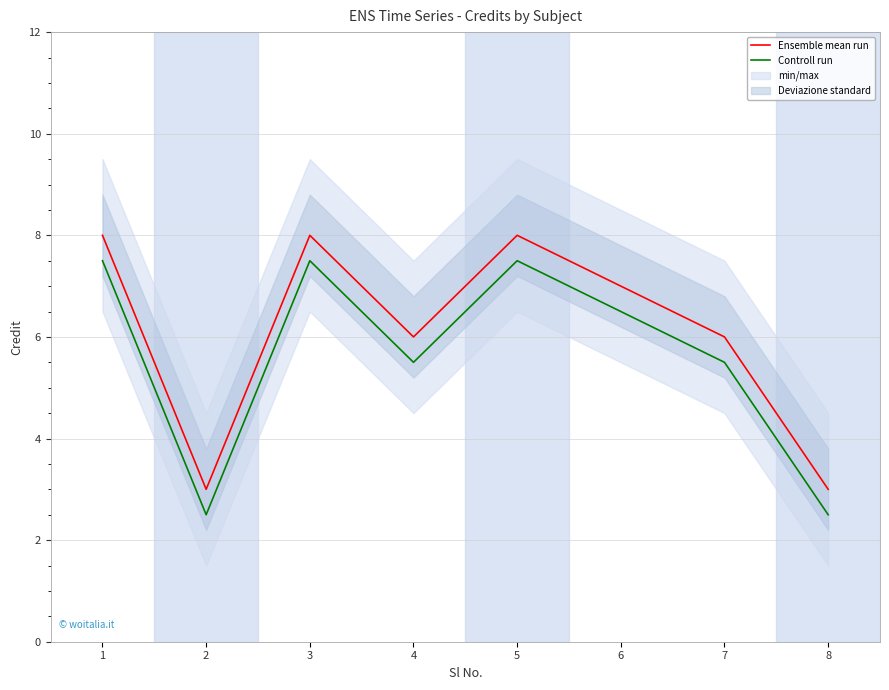

At which label does Controll run reach its minimum?

2